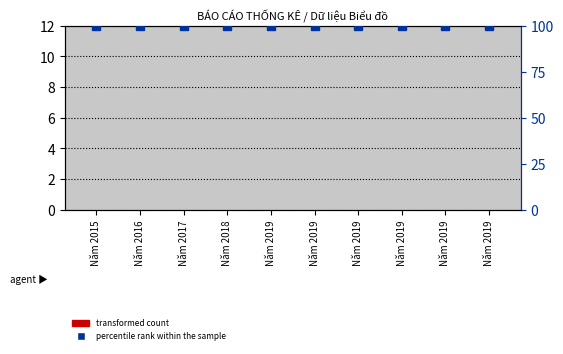

How many data points does each series have?

10